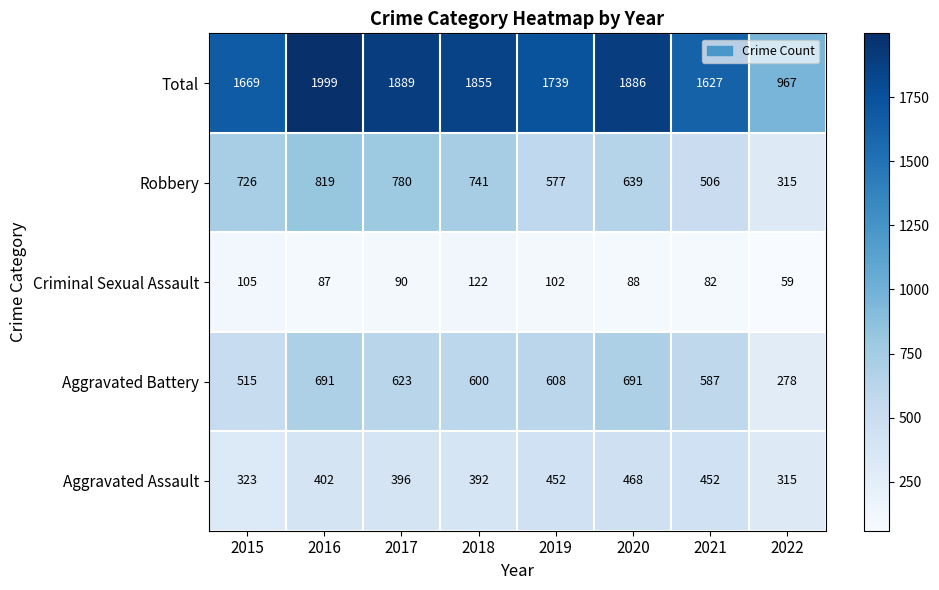

How many categories are shown in the chart?

8